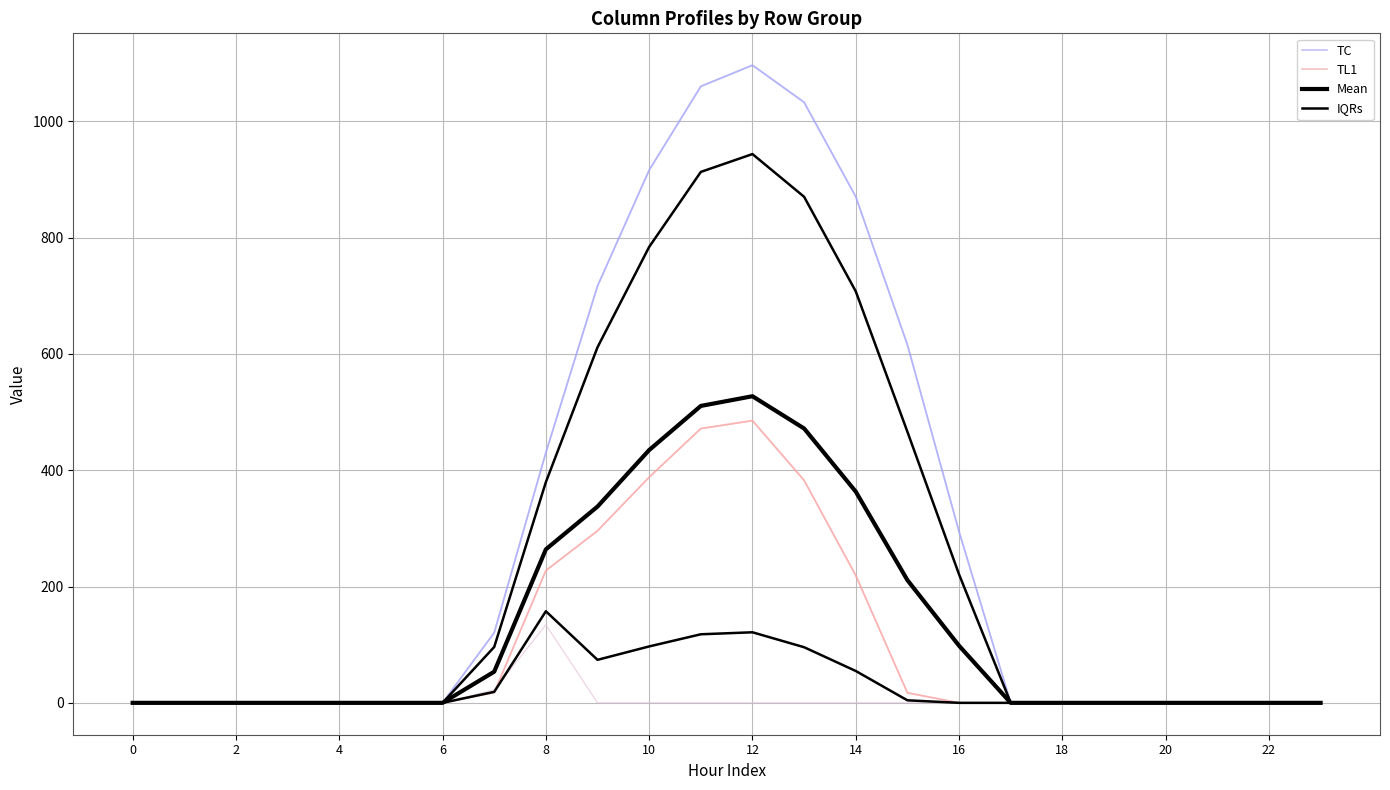

True or false: TC and IQRs intersect in this chart.

False